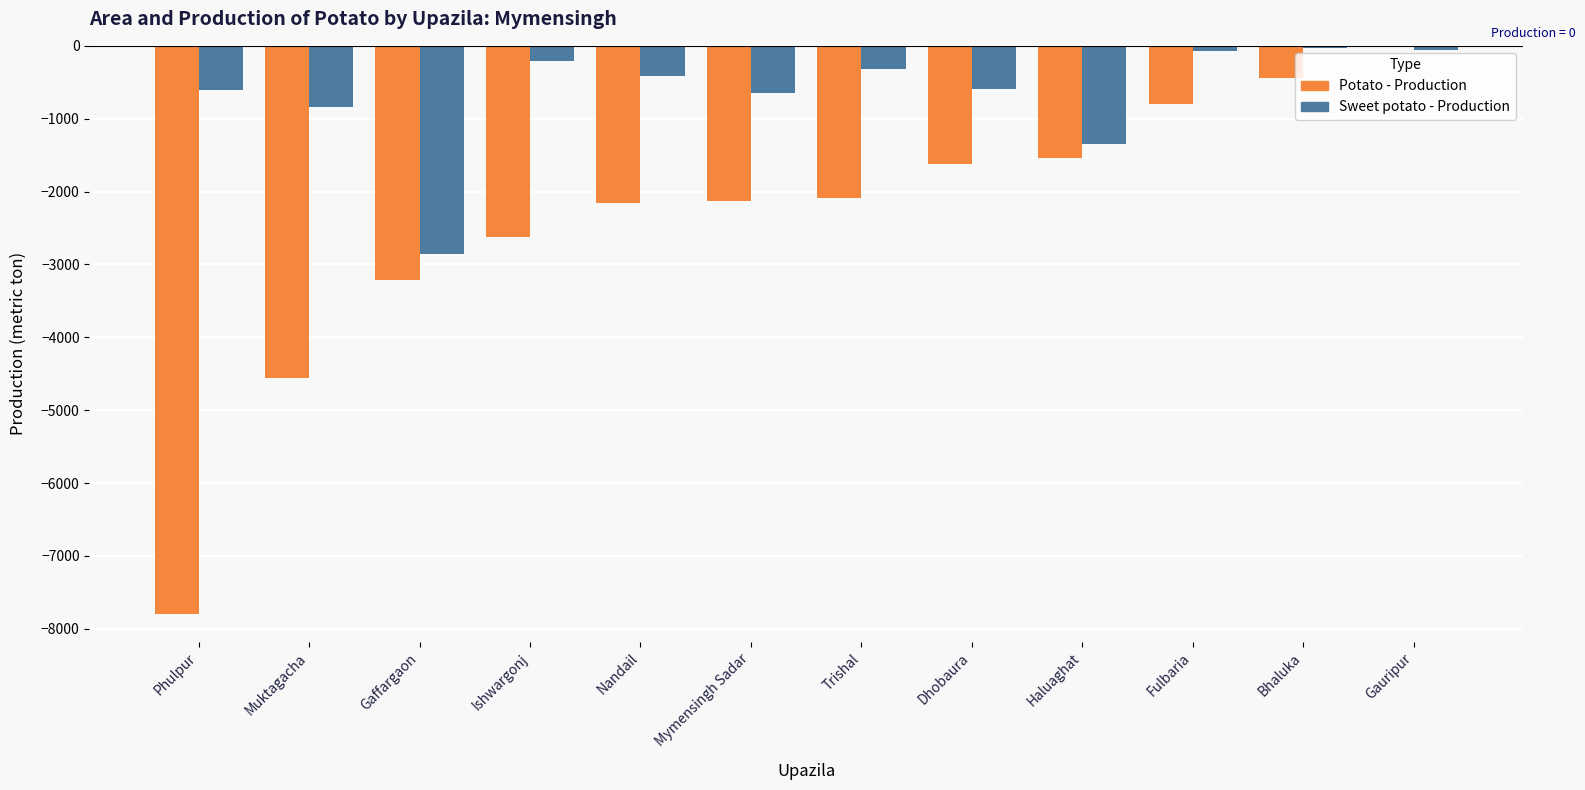

How many distinct data groups are displayed?

2